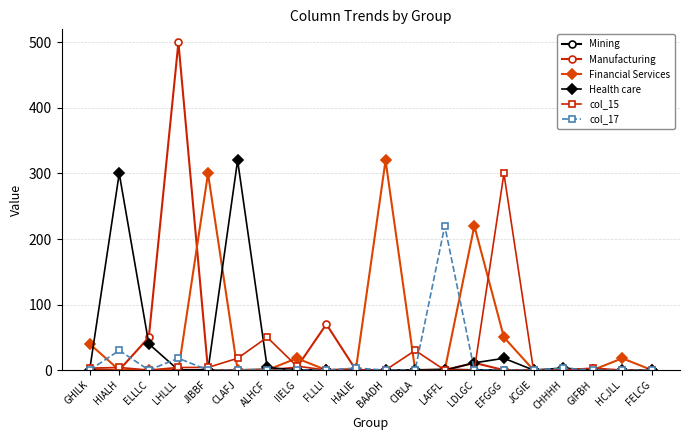

At which category does Health care reach its first local peak?

HIALH